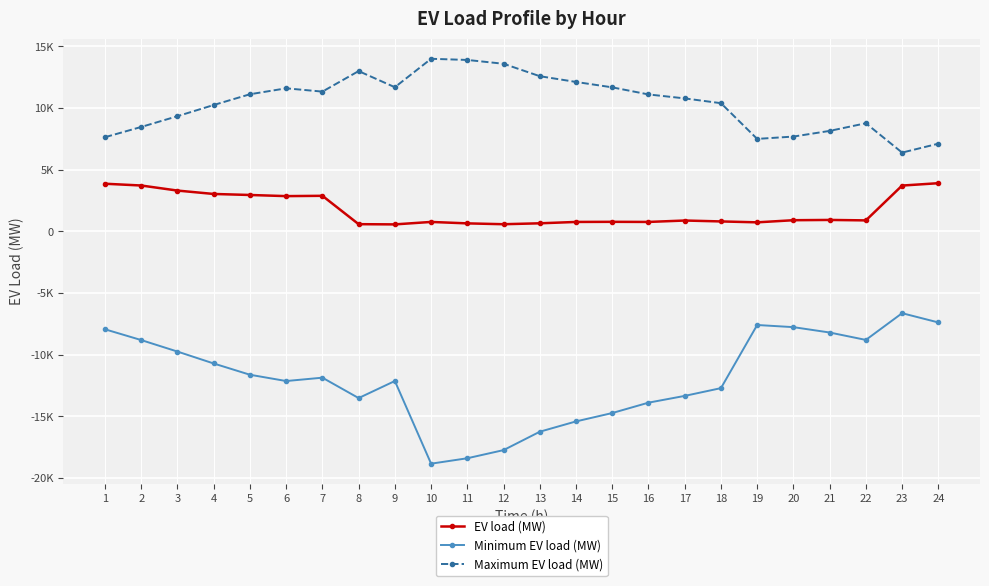

What are all the series names shown in the legend?

EV load (MW), Minimum EV load (MW), Maximum EV load (MW)